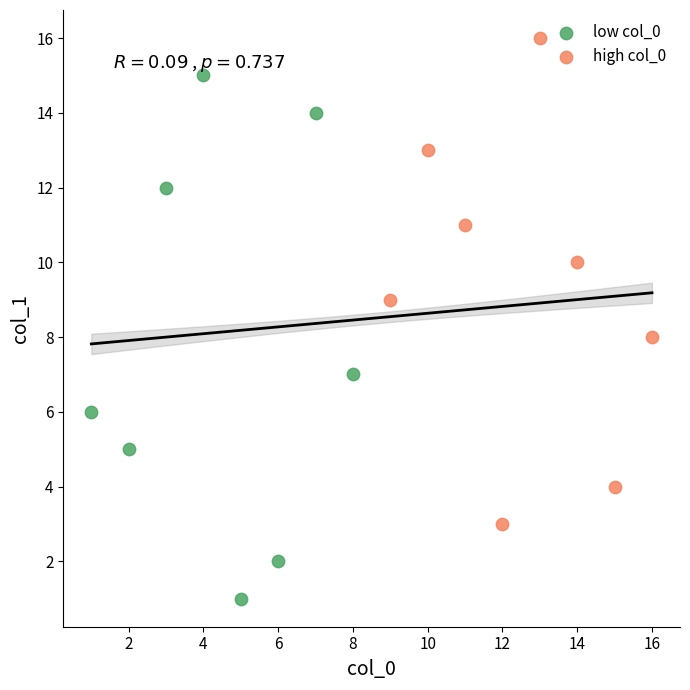

Which series contains the highest Y value?

high col_0